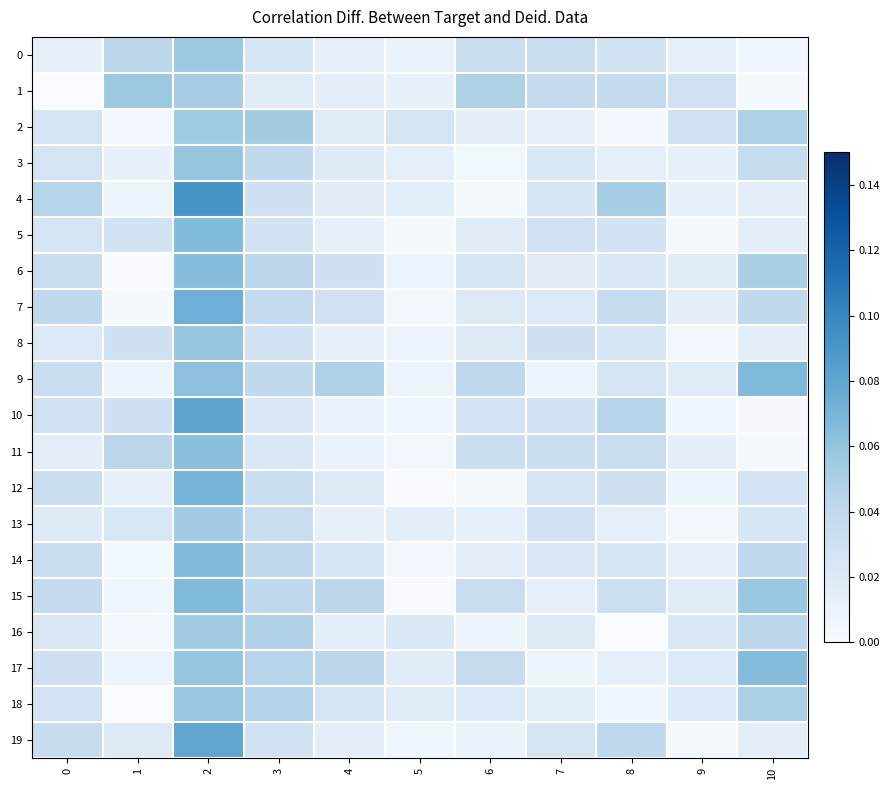

Reading left to right, what are all the values shown in this chart?

0: 0=0.0	1=0.0	2=0.1	3=0.0	4=0.0	5=0.0	6=0.0	7=0.0	8=0.0	9=0.0	10=0.0
1: 0=0.0	1=0.1	2=0.1	3=0.0	4=0.0	5=0.0	6=0.0	7=0.0	8=0.0	9=0.0	10=0.0
2: 0=0.0	1=0.0	2=0.1	3=0.1	4=0.0	5=0.0	6=0.0	7=0.0	8=0.0	9=0.0	10=0.0
3: 0=0.0	1=0.0	2=0.1	3=0.0	4=0.0	5=0.0	6=0.0	7=0.0	8=0.0	9=0.0	10=0.0
4: 0=0.0	1=0.0	2=0.1	3=0.0	4=0.0	5=0.0	6=0.0	7=0.0	8=0.1	9=0.0	10=0.0
5: 0=0.0	1=0.0	2=0.1	3=0.0	4=0.0	5=0.0	6=0.0	7=0.0	8=0.0	9=0.0	10=0.0
6: 0=0.0	1=0.0	2=0.1	3=0.0	4=0.0	5=0.0	6=0.0	7=0.0	8=0.0	9=0.0	10=0.1
7: 0=0.0	1=0.0	2=0.1	3=0.0	4=0.0	5=0.0	6=0.0	7=0.0	8=0.0	9=0.0	10=0.0
8: 0=0.0	1=0.0	2=0.1	3=0.0	4=0.0	5=0.0	6=0.0	7=0.0	8=0.0	9=0.0	10=0.0
9: 0=0.0	1=0.0	2=0.1	3=0.0	4=0.0	5=0.0	6=0.0	7=0.0	8=0.0	9=0.0	10=0.1
10: 0=0.0	1=0.0	2=0.1	3=0.0	4=0.0	5=0.0	6=0.0	7=0.0	8=0.0	9=0.0	10=0.0
11: 0=0.0	1=0.0	2=0.1	3=0.0	4=0.0	5=0.0	6=0.0	7=0.0	8=0.0	9=0.0	10=0.0
12: 0=0.0	1=0.0	2=0.1	3=0.0	4=0.0	5=0.0	6=0.0	7=0.0	8=0.0	9=0.0	10=0.0
13: 0=0.0	1=0.0	2=0.1	3=0.0	4=0.0	5=0.0	6=0.0	7=0.0	8=0.0	9=0.0	10=0.0
14: 0=0.0	1=0.0	2=0.1	3=0.0	4=0.0	5=0.0	6=0.0	7=0.0	8=0.0	9=0.0	10=0.0
15: 0=0.0	1=0.0	2=0.1	3=0.0	4=0.0	5=0.0	6=0.0	7=0.0	8=0.0	9=0.0	10=0.1
16: 0=0.0	1=0.0	2=0.1	3=0.0	4=0.0	5=0.0	6=0.0	7=0.0	8=0.0	9=0.0	10=0.0
17: 0=0.0	1=0.0	2=0.1	3=0.0	4=0.0	5=0.0	6=0.0	7=0.0	8=0.0	9=0.0	10=0.1
18: 0=0.0	1=0.0	2=0.1	3=0.0	4=0.0	5=0.0	6=0.0	7=0.0	8=0.0	9=0.0	10=0.1
19: 0=0.0	1=0.0	2=0.1	3=0.0	4=0.0	5=0.0	6=0.0	7=0.0	8=0.0	9=0.0	10=0.0